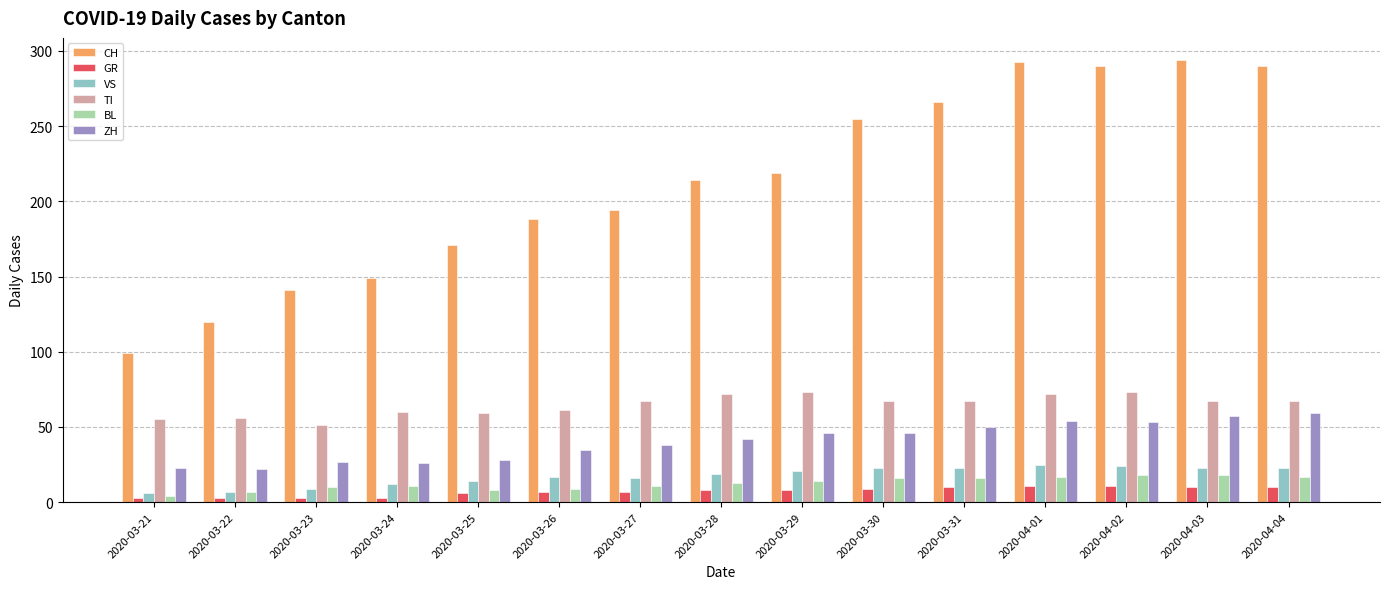

What is the highest value of the ZH series?

59